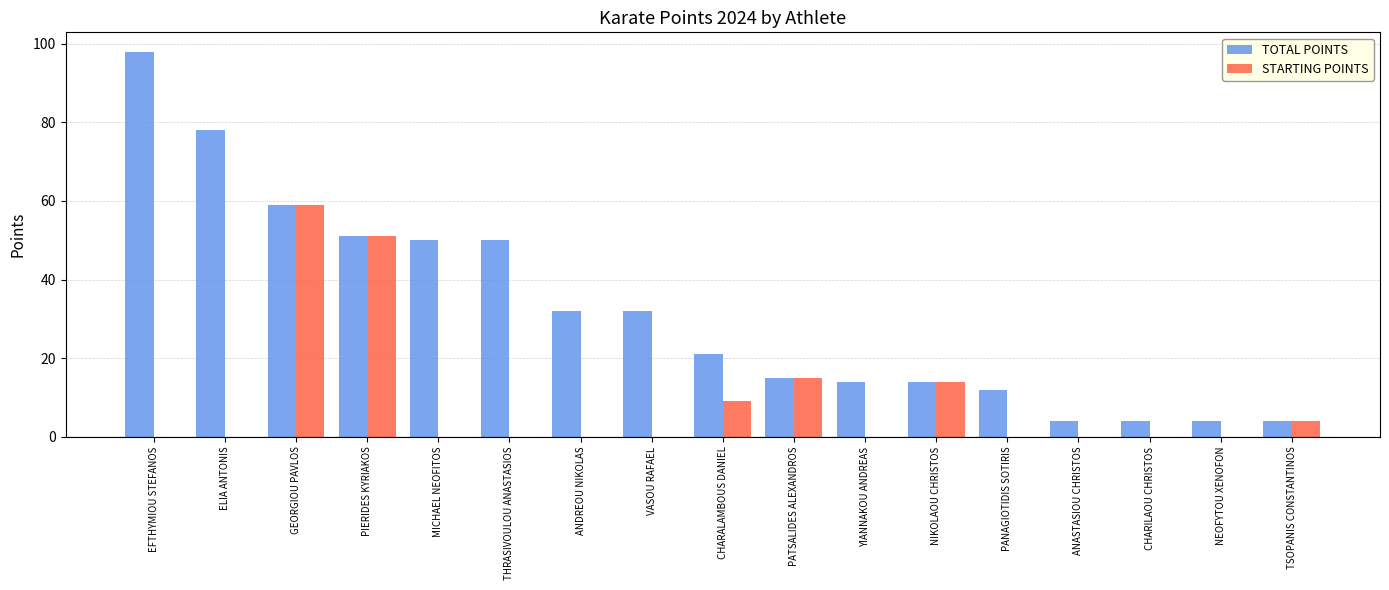

What are all the series names shown in the legend?

TOTAL POINTS, STARTING POINTS